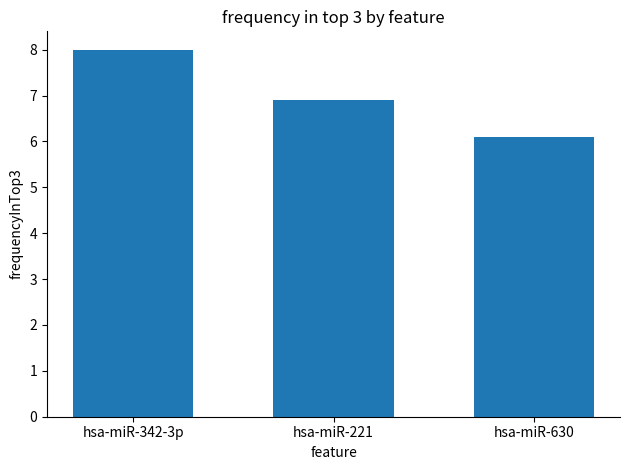

What is the difference between the maximum and minimum values?

1.9